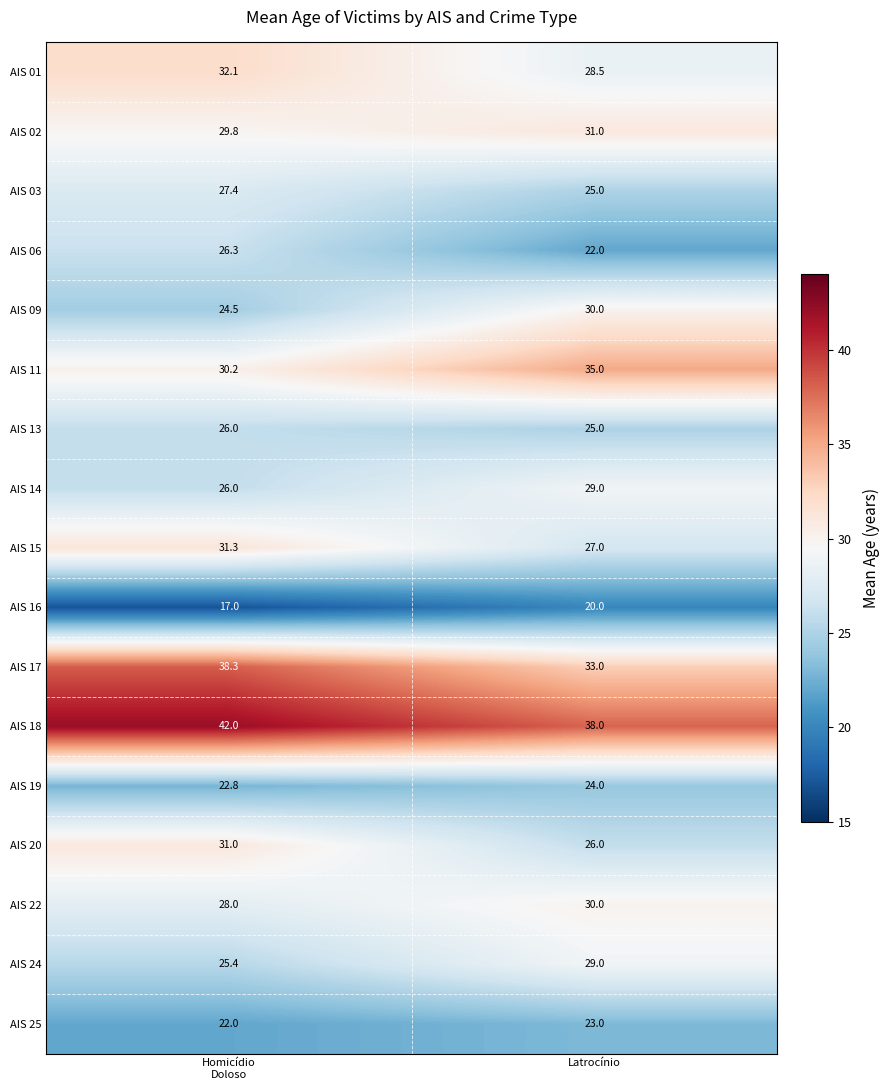

Which series has the largest range (max minus min)?

AIS 09